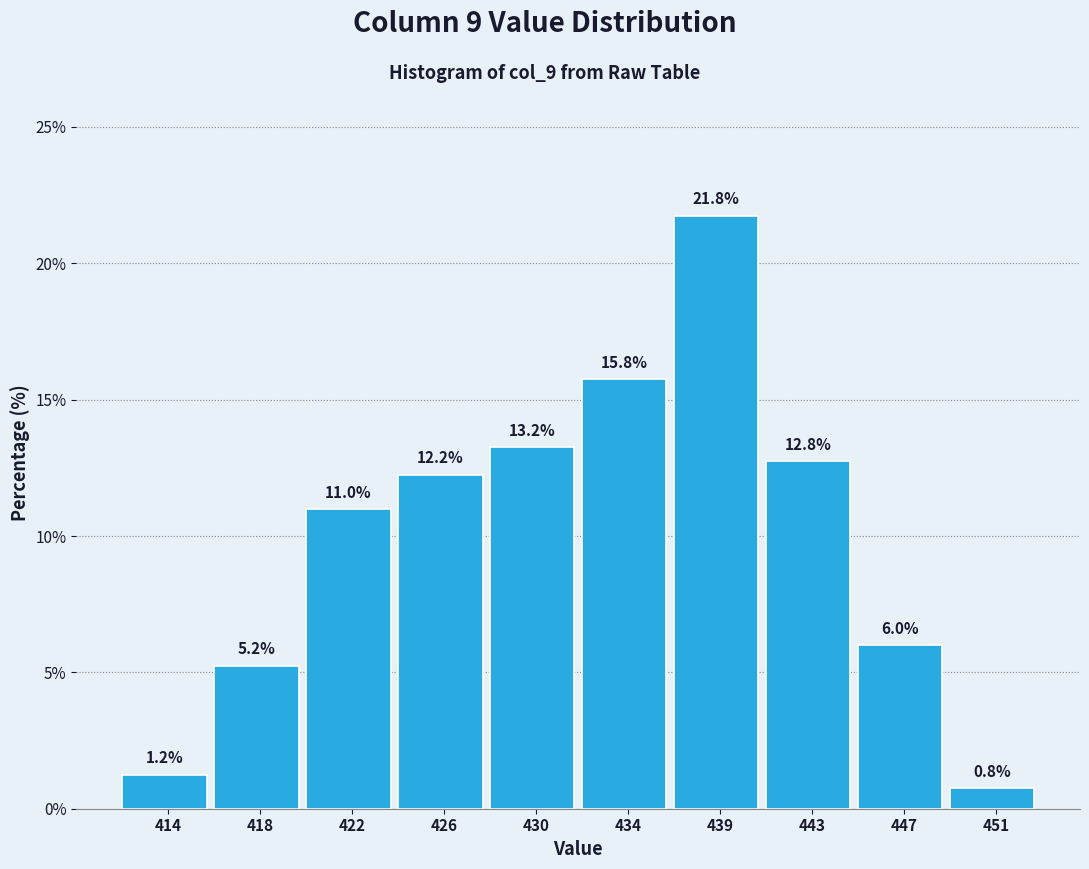

The value at 447 is 6.0. True or false?

True